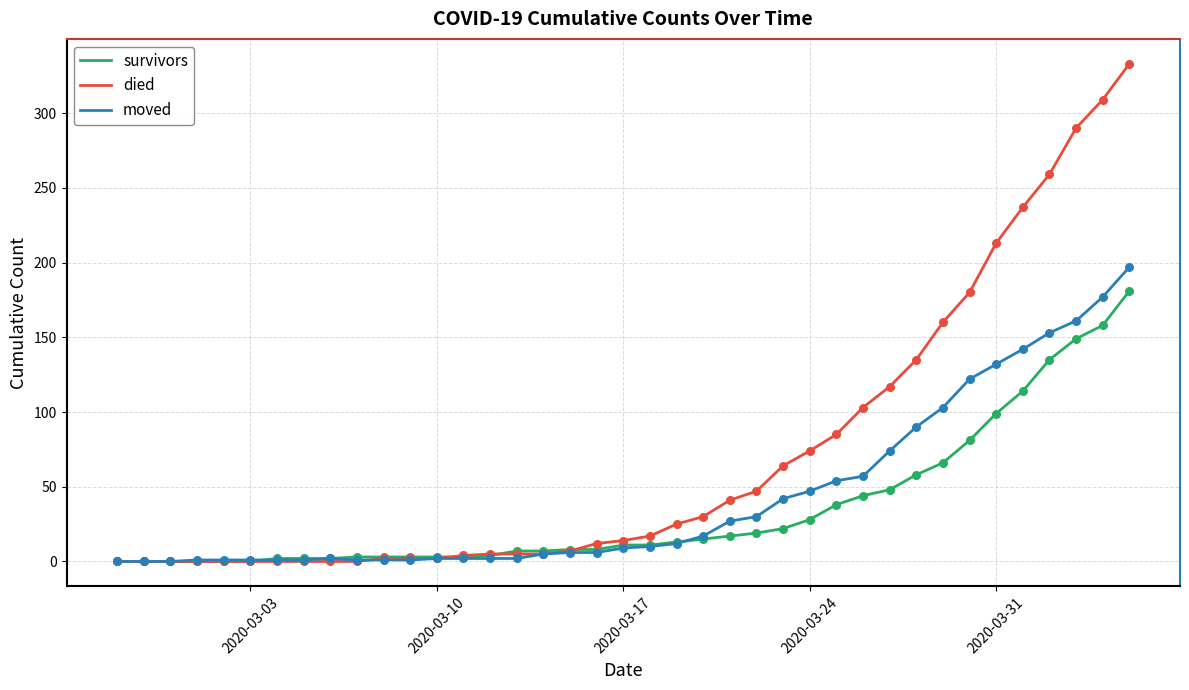

Which series has the largest range (max minus min)?

died